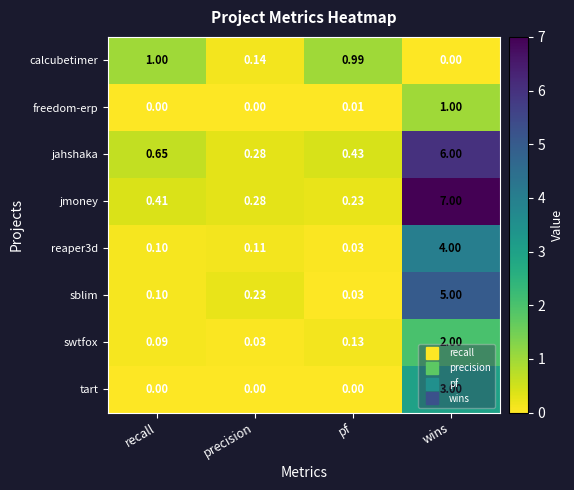

At which category is the sum across all series the highest?

wins